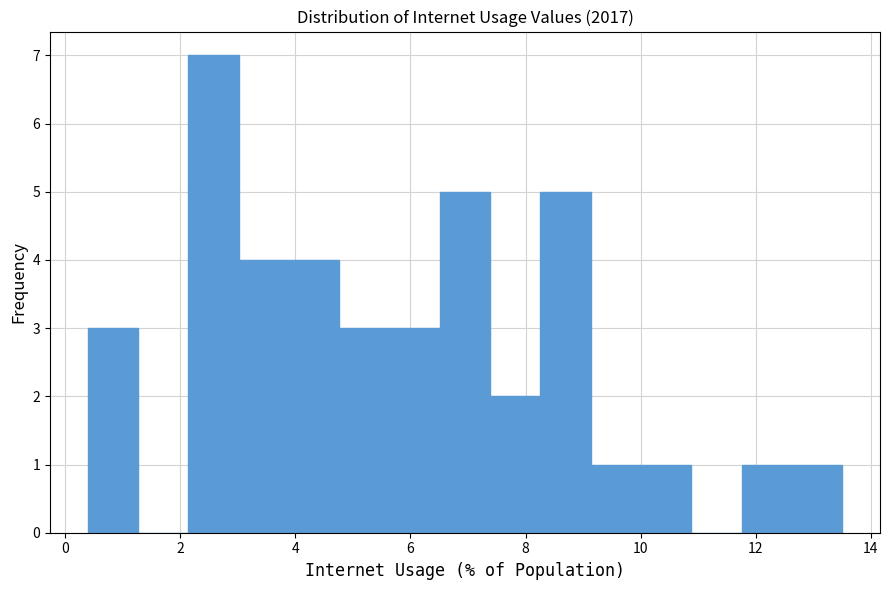

What is the height of the bar covering 11.8 to 12.6 on the x-axis? Neither the bar edges nor the heights are printed on the chart, so give them approximately, as read against the axes.

1